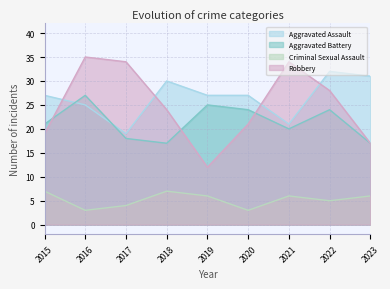

What are all the series names shown in the legend?

Aggravated Assault, Aggravated Battery, Criminal Sexual Assault, Robbery